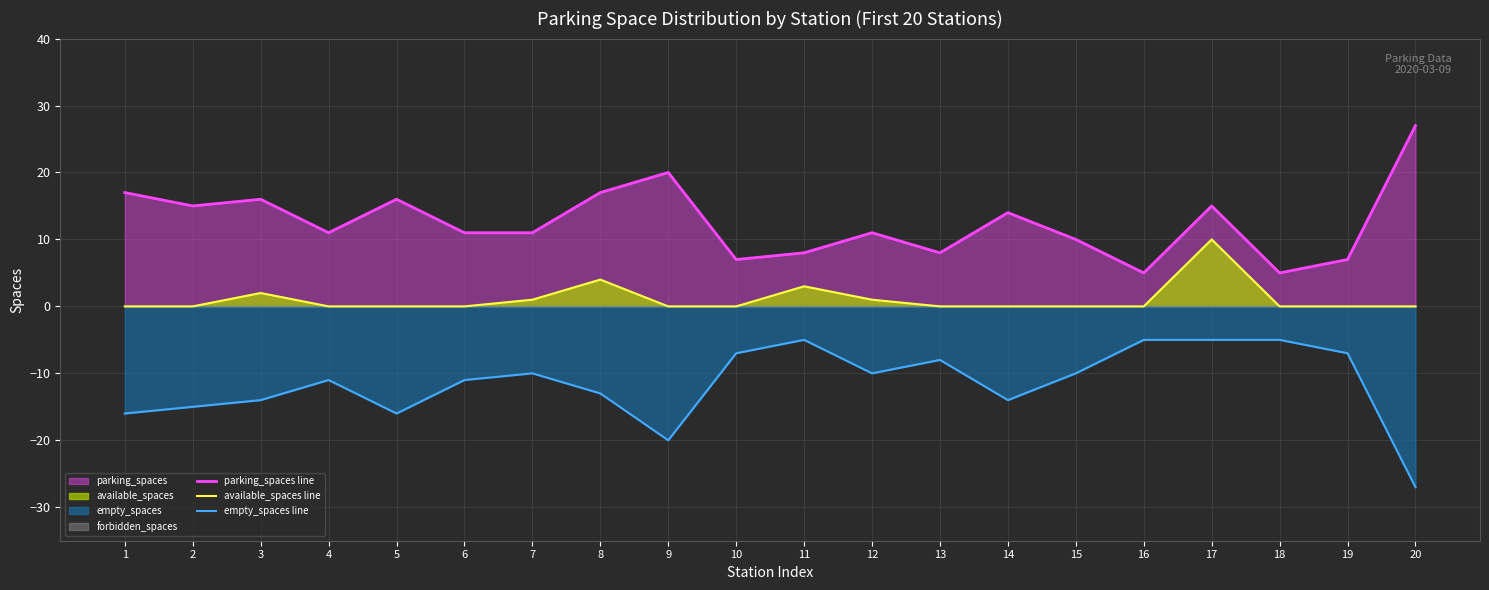

At which label does available_spaces line reach its peak?

17